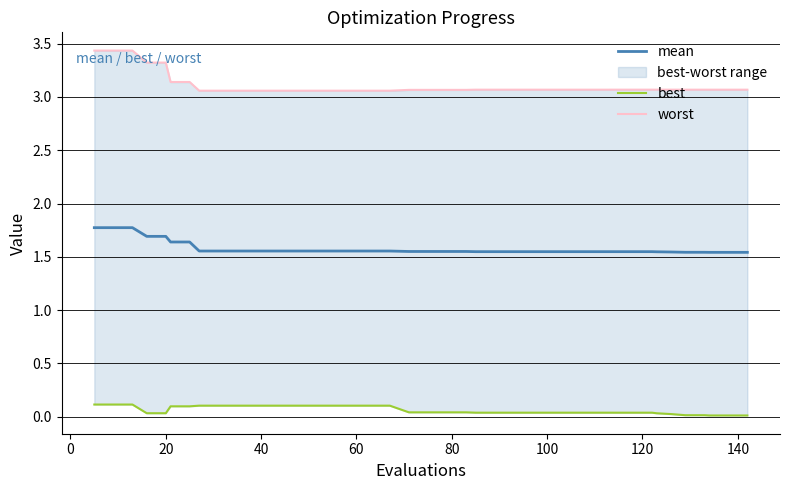

How many distinct data groups are displayed?

3